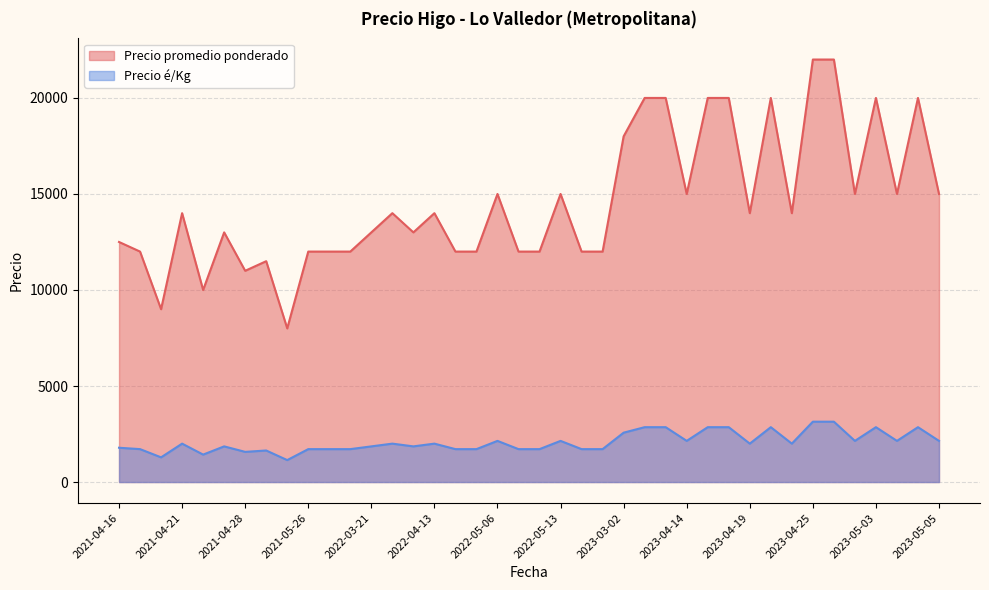

Where is Precio promedio ponderado nearest to the value 15000?

2022-05-13